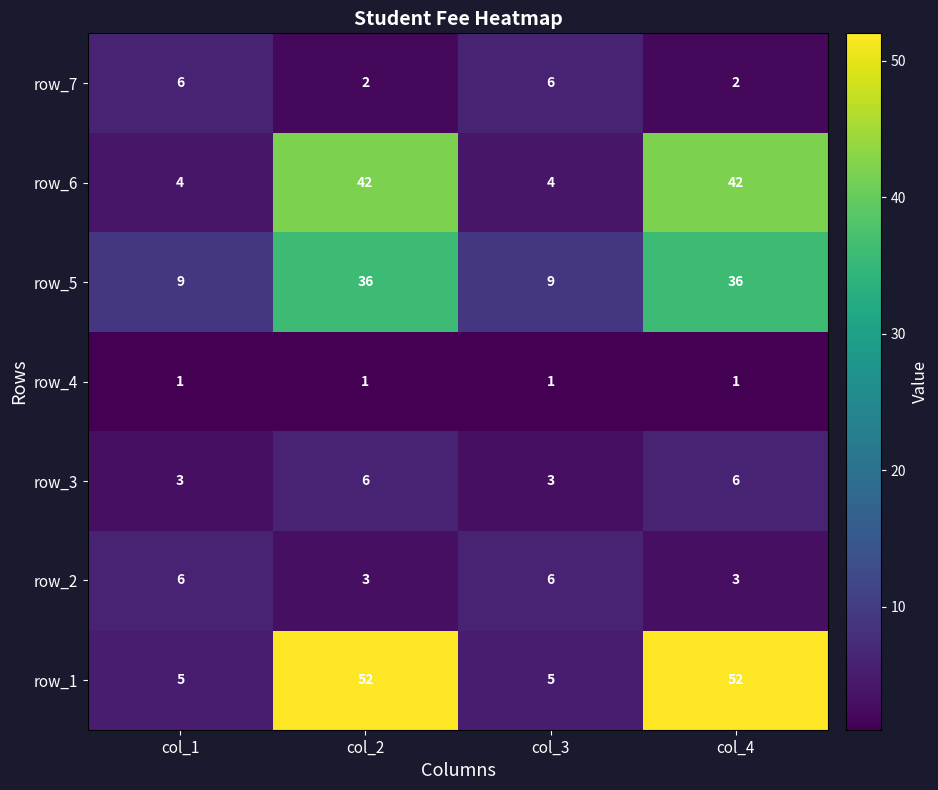

What is the maximum value for row_7?

6